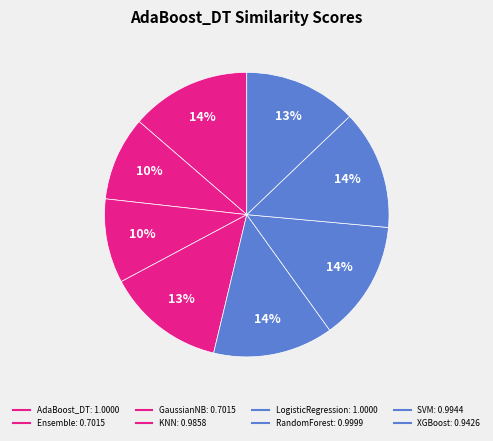

What percentage is the Ensemble slice, to the nearest percent?

10%